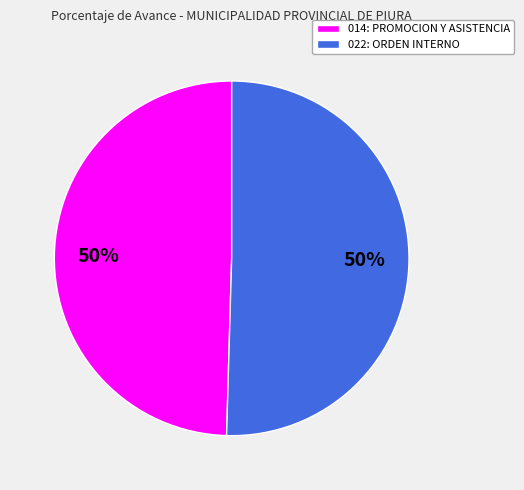

What is the ratio of the value at 014: PROMOCION Y ASISTENCIA to the value at 022: ORDEN INTERNO?

1.0